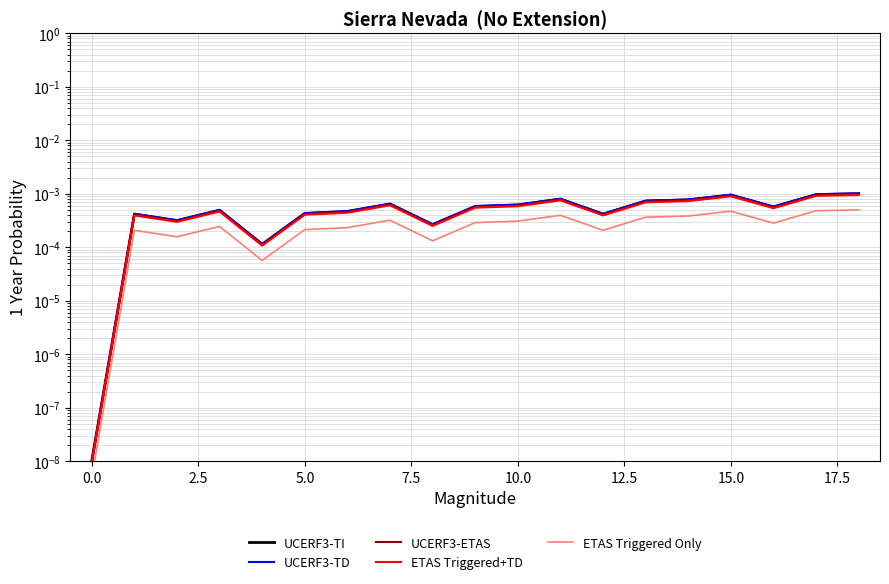

True or false: UCERF3-TI and ETAS Triggered+TD cross at least once.

False